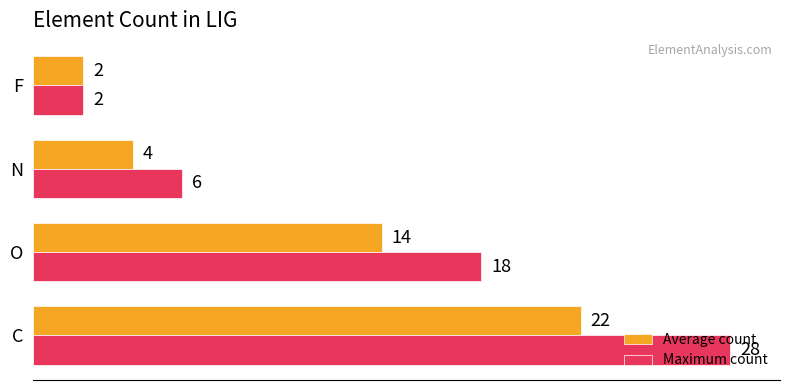

Which series has the largest total across all categories?

Maximum count